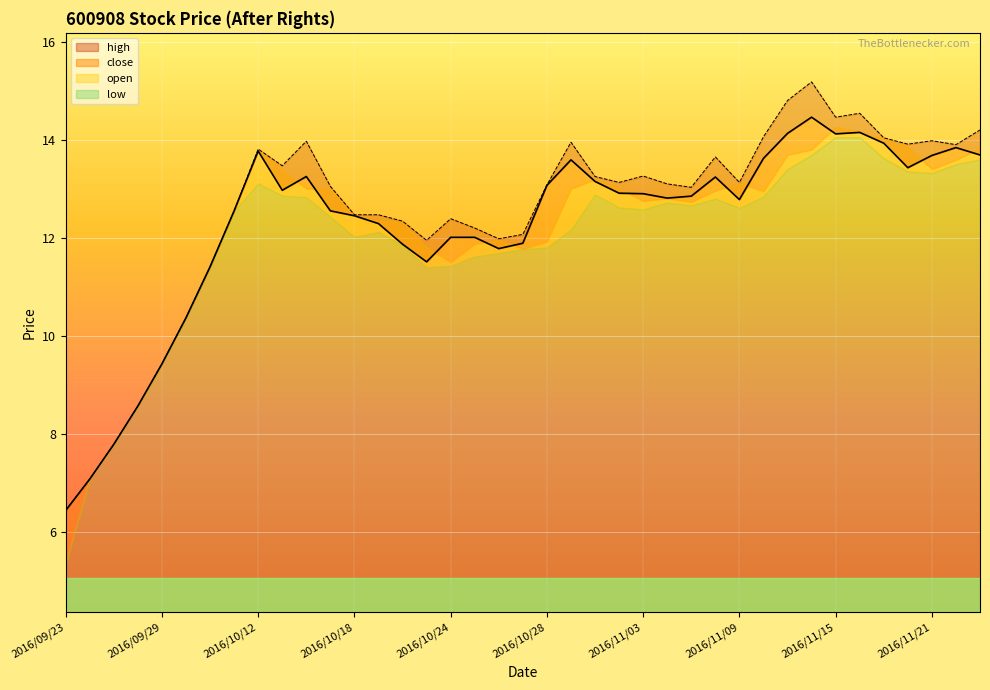

Is it true that high equals 7.1 at 2016/11/16?

False